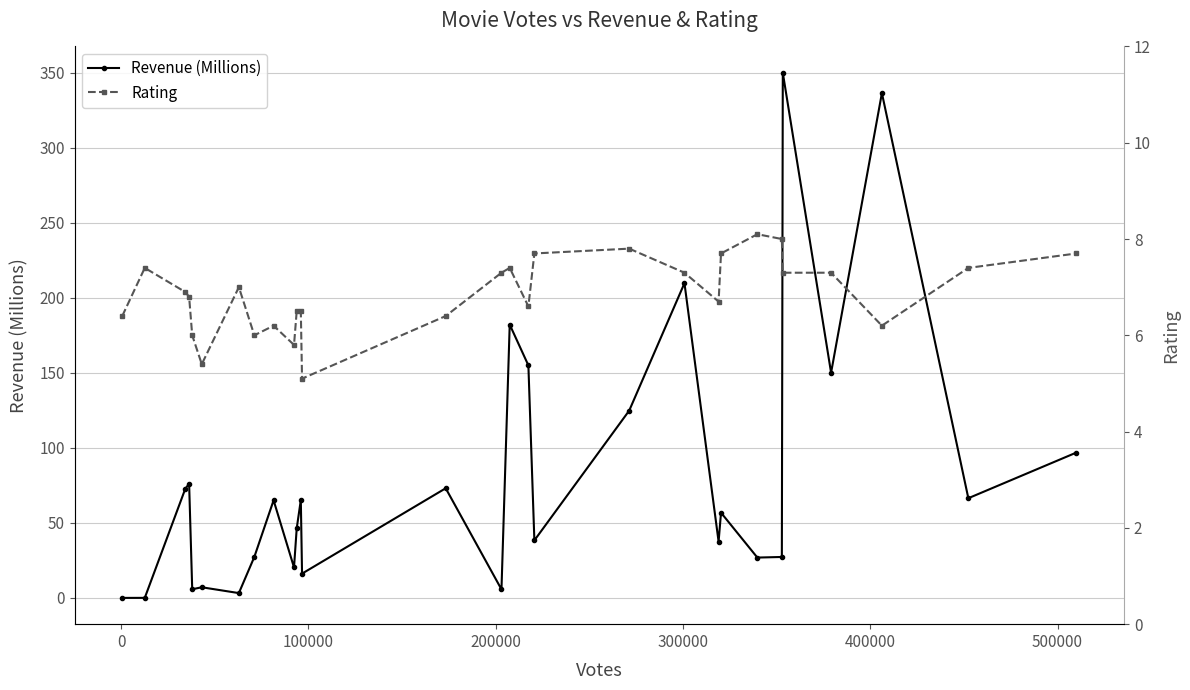

What is the greatest value displayed?

350.1